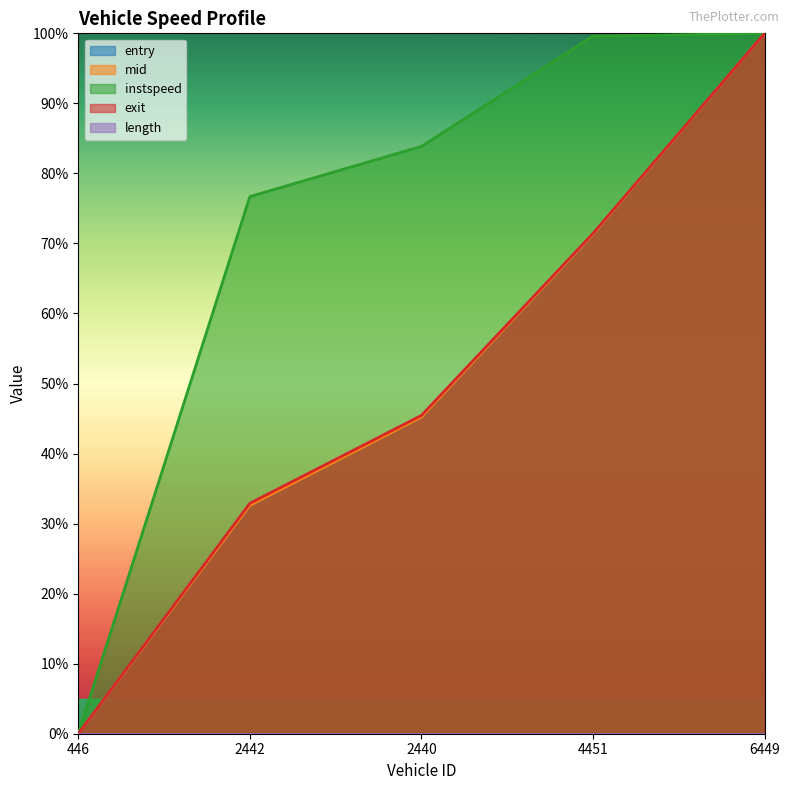

True or false: exit and mid cross at least once.

False